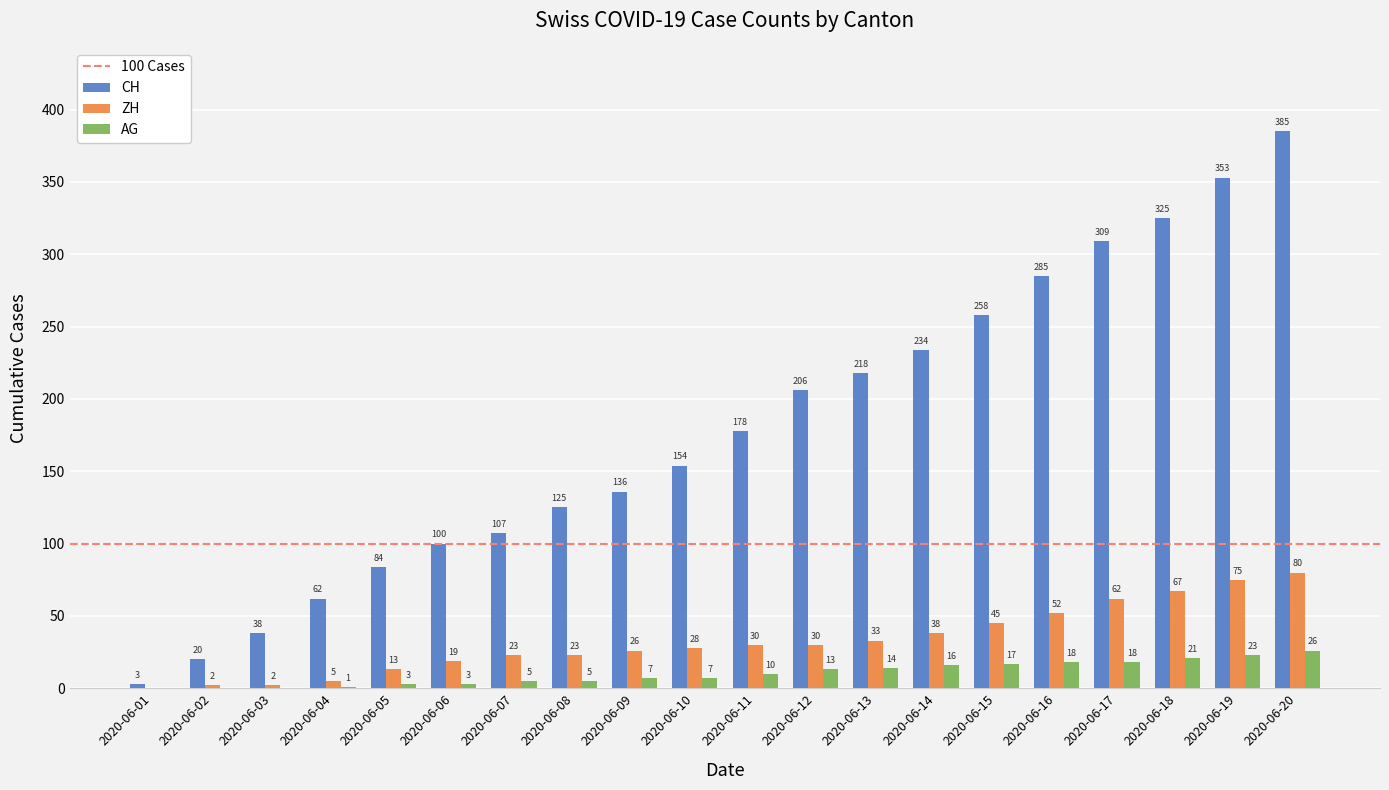

How many groups of bars are there?

20